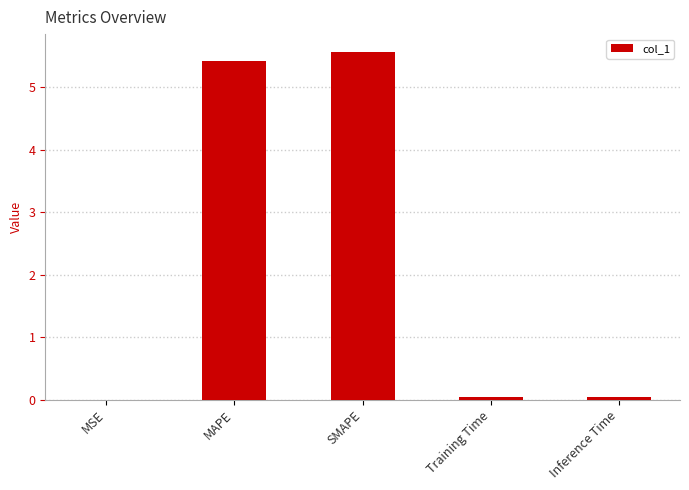

What is the approximate value at MAPE?

5.4